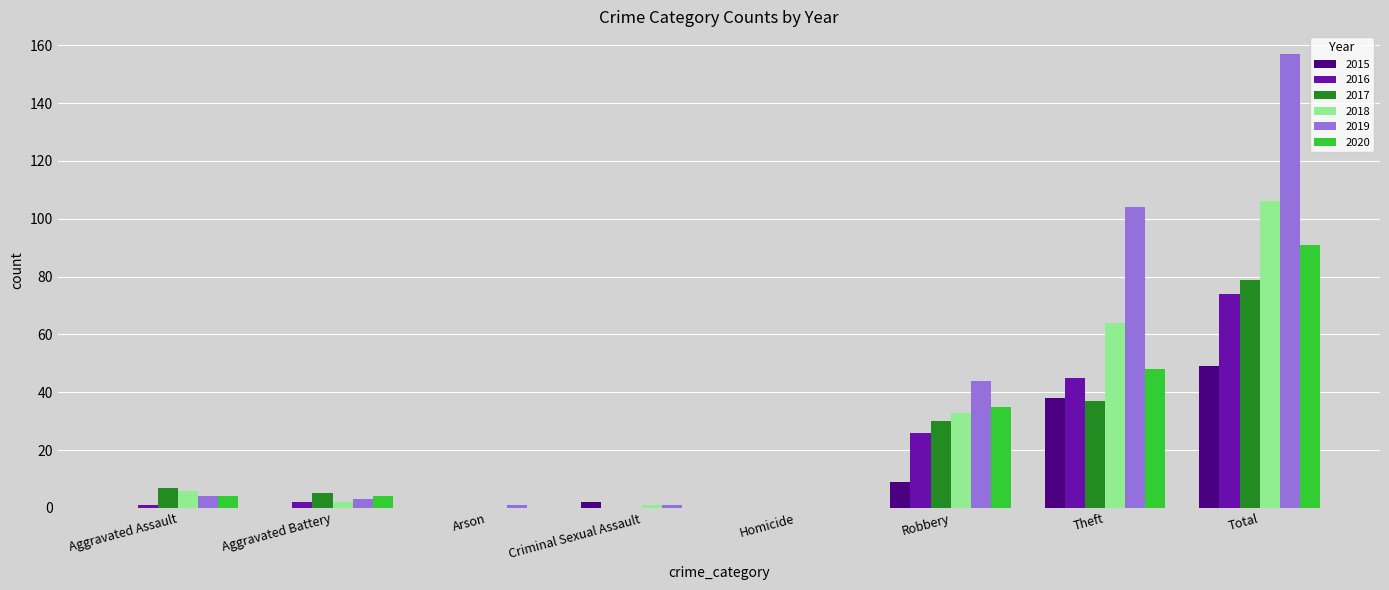

What is the sum of the 2015 values at Total and Theft?

87